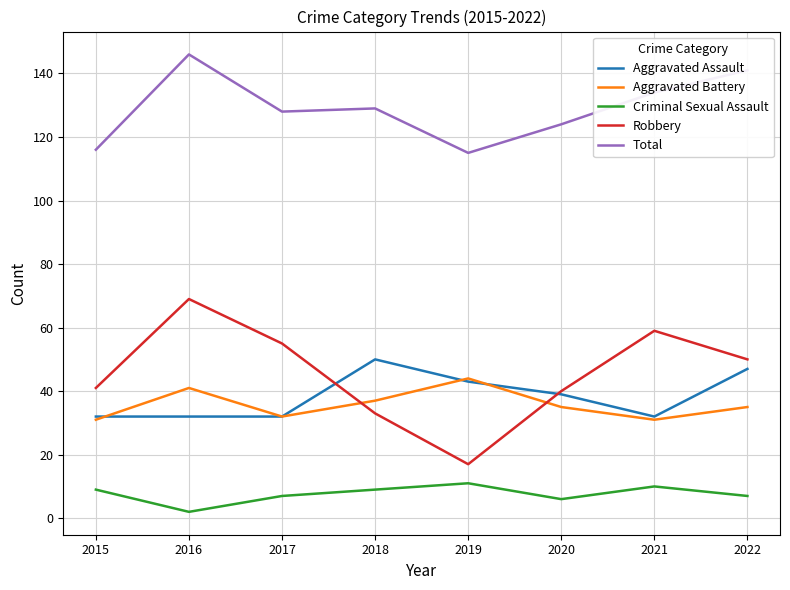

Which series changed the most between 2015 and 2016?

Total